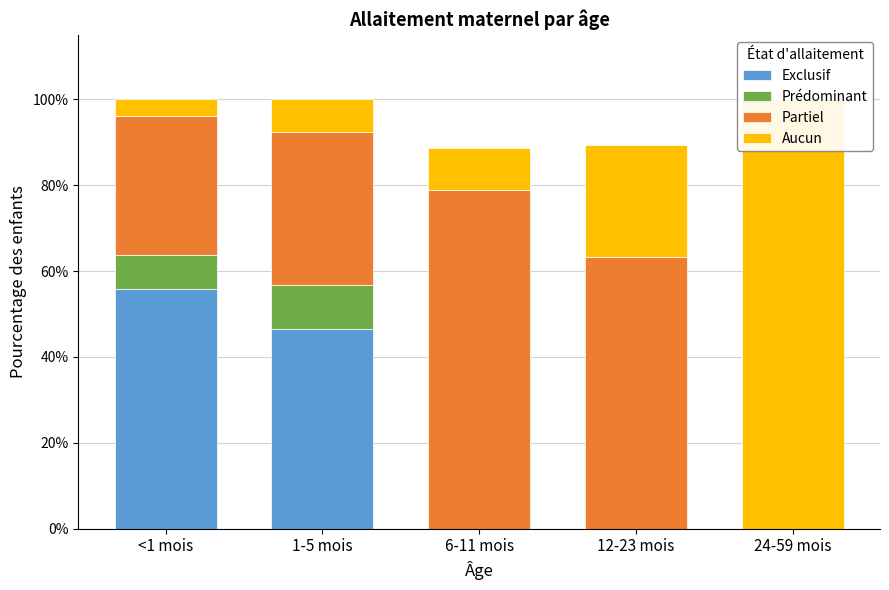

What is the sum of all Aucun values?

1.5